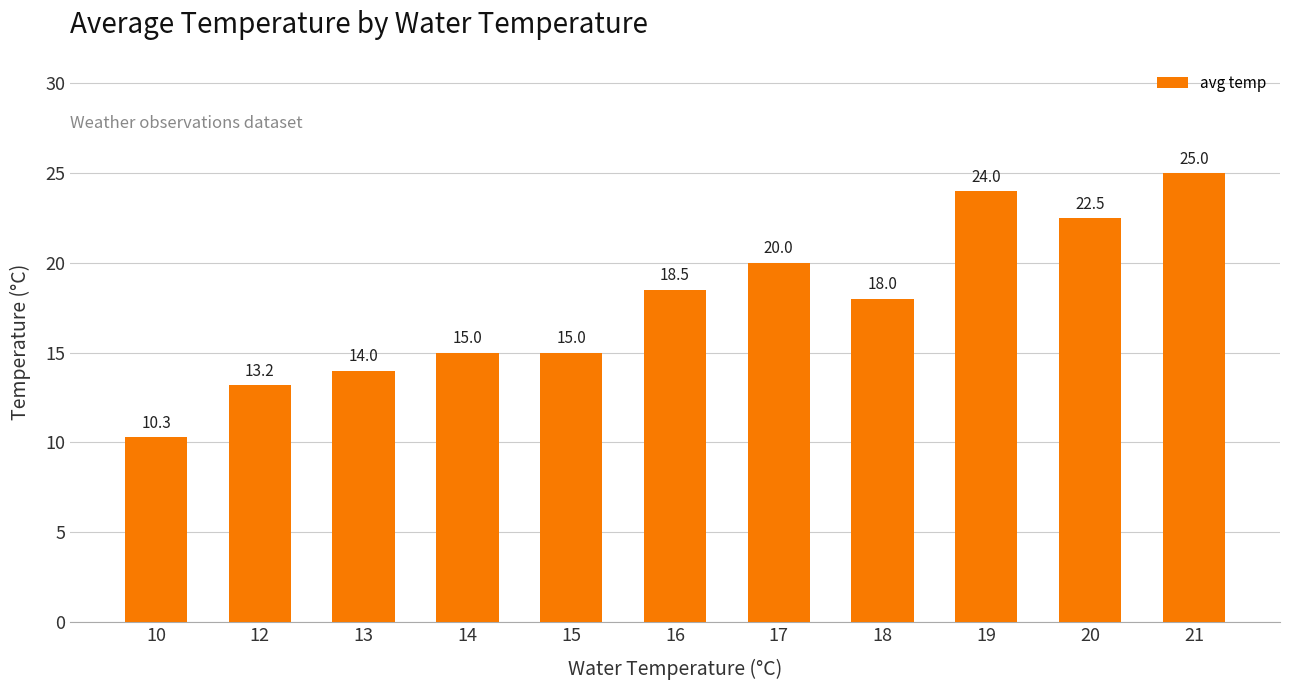

What is the smallest value displayed?

10.3